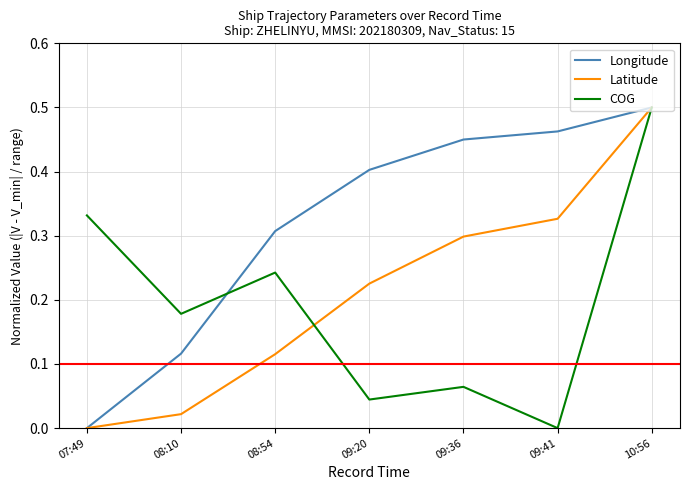

At how many categories does at least one series exceed 0?

7